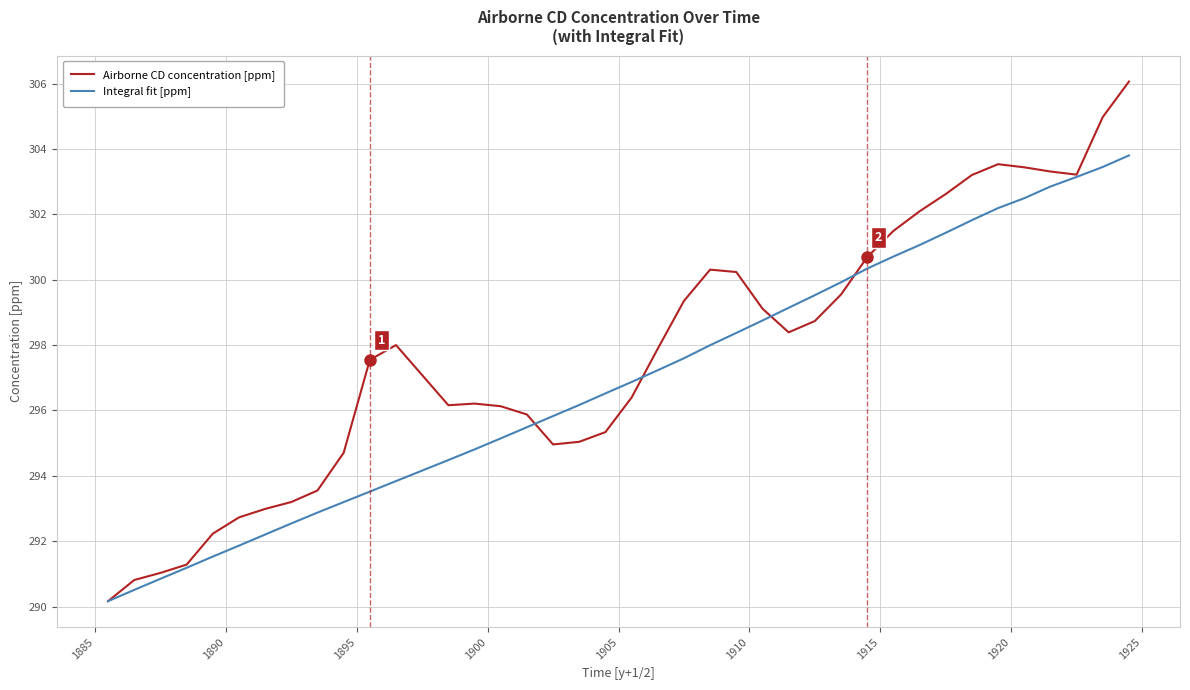

Rank the series by their average value, from lowest to highest.

Integral fit [ppm], Airborne CD concentration [ppm]